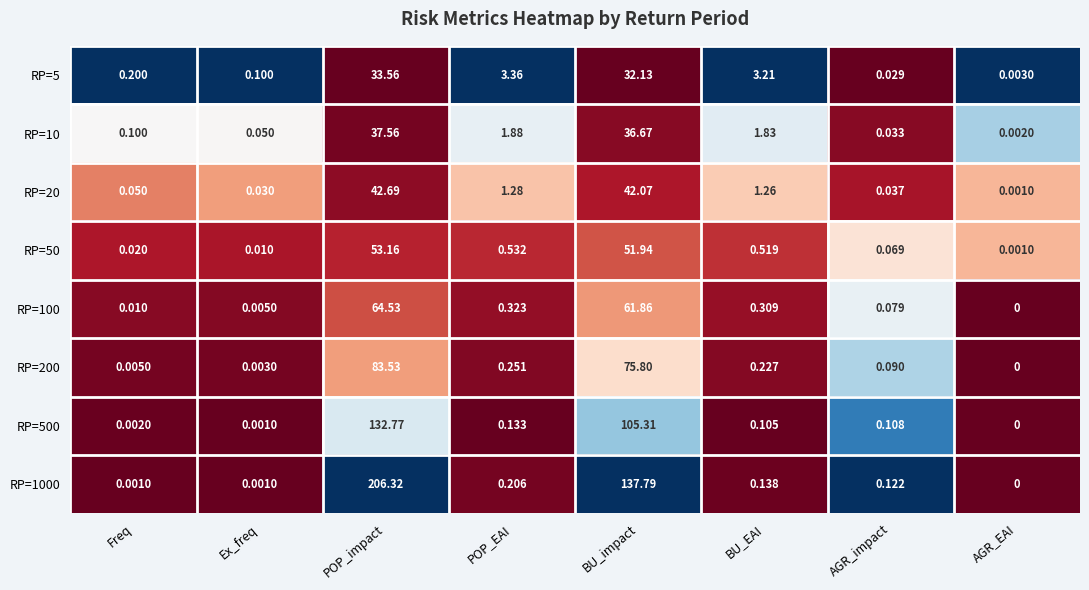

Rank the series by their maximum value, from lowest to highest.

RP=5, RP=10, RP=20, RP=50, RP=100, RP=200, RP=500, RP=1000